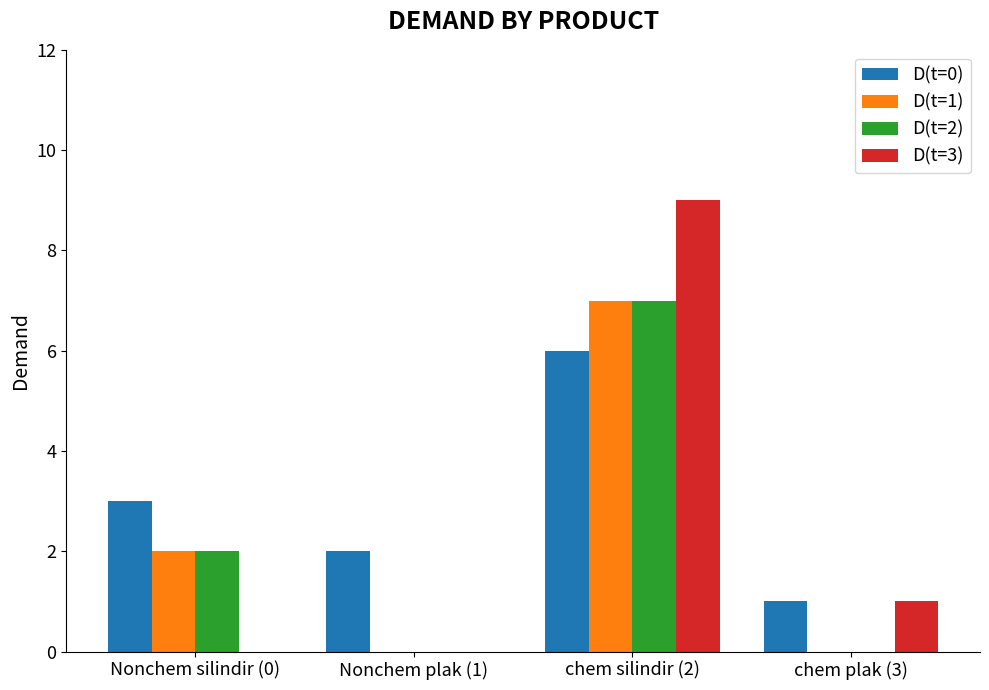

At which category is the sum across all series the highest?

chem silindir (2)